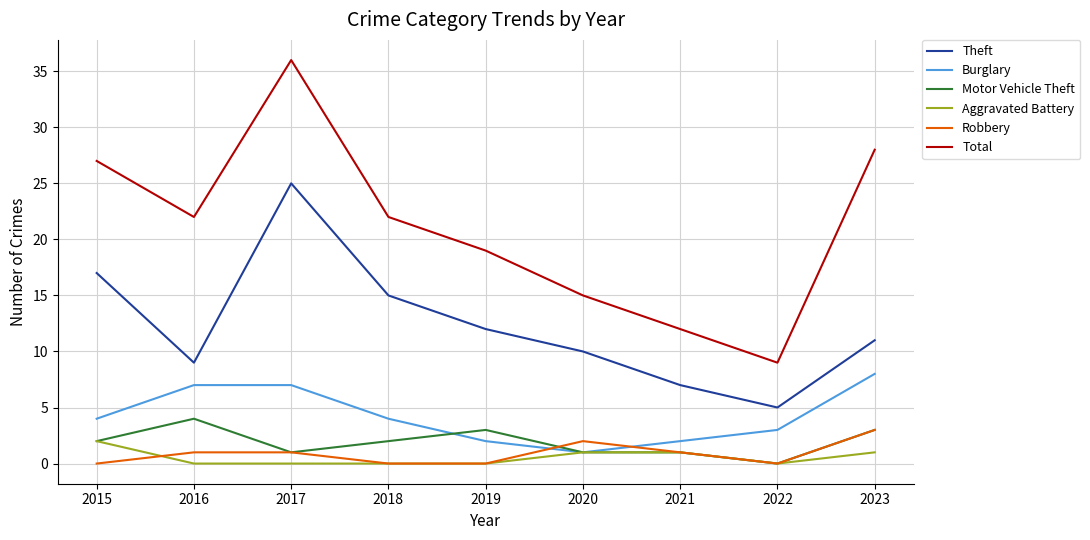

How many Burglary values are between 2 and 7?

7